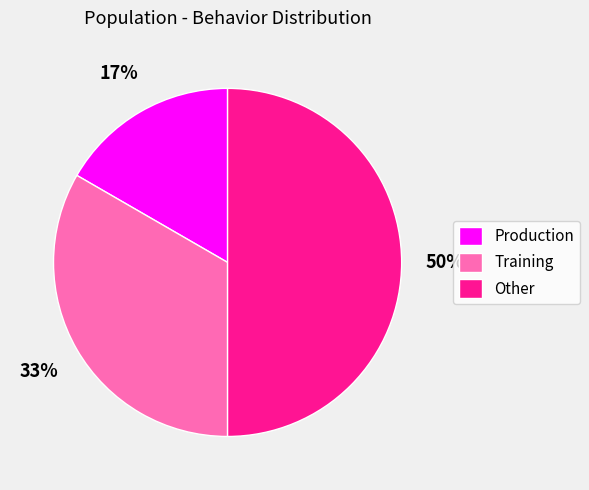

What percentage is the Training slice, to the nearest percent?

33%